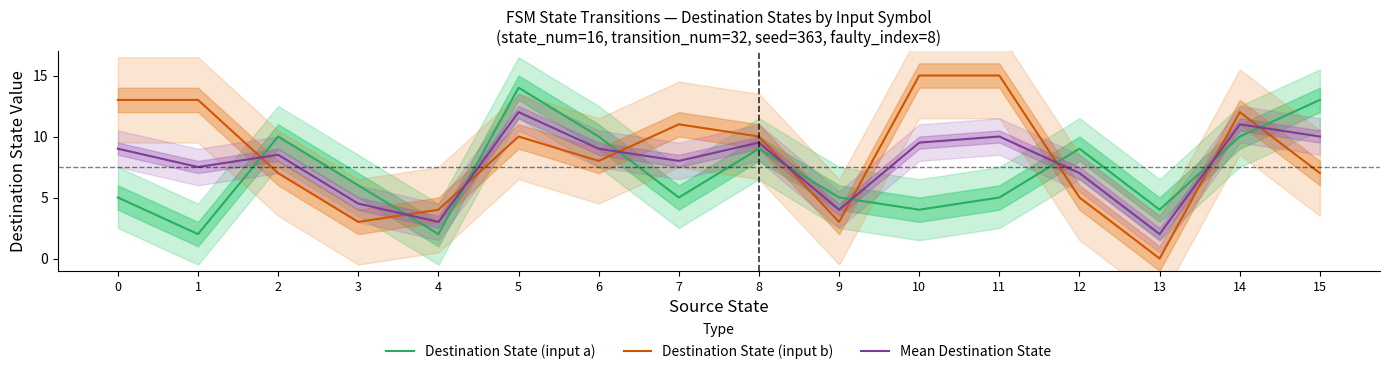

List the labels in order of Destination State (input a) value, largest first.

5, 15, 2, 6, 14, 8, 12, 3, 0, 7, 9, 11, 10, 13, 1, 4